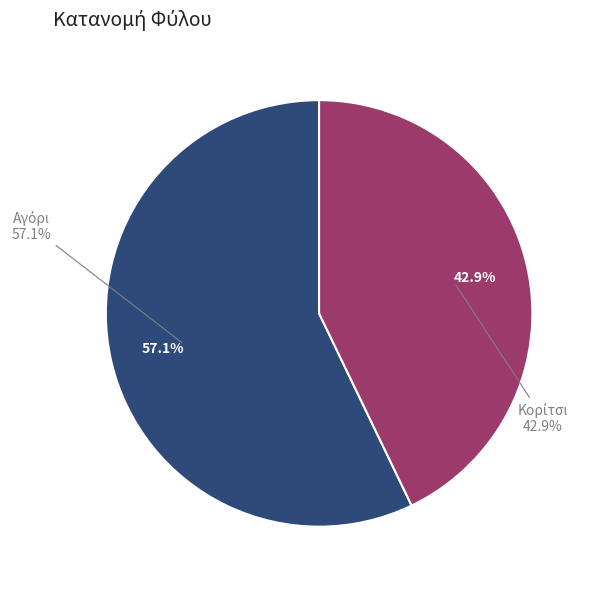

What is the majority slice?

Αγόρι